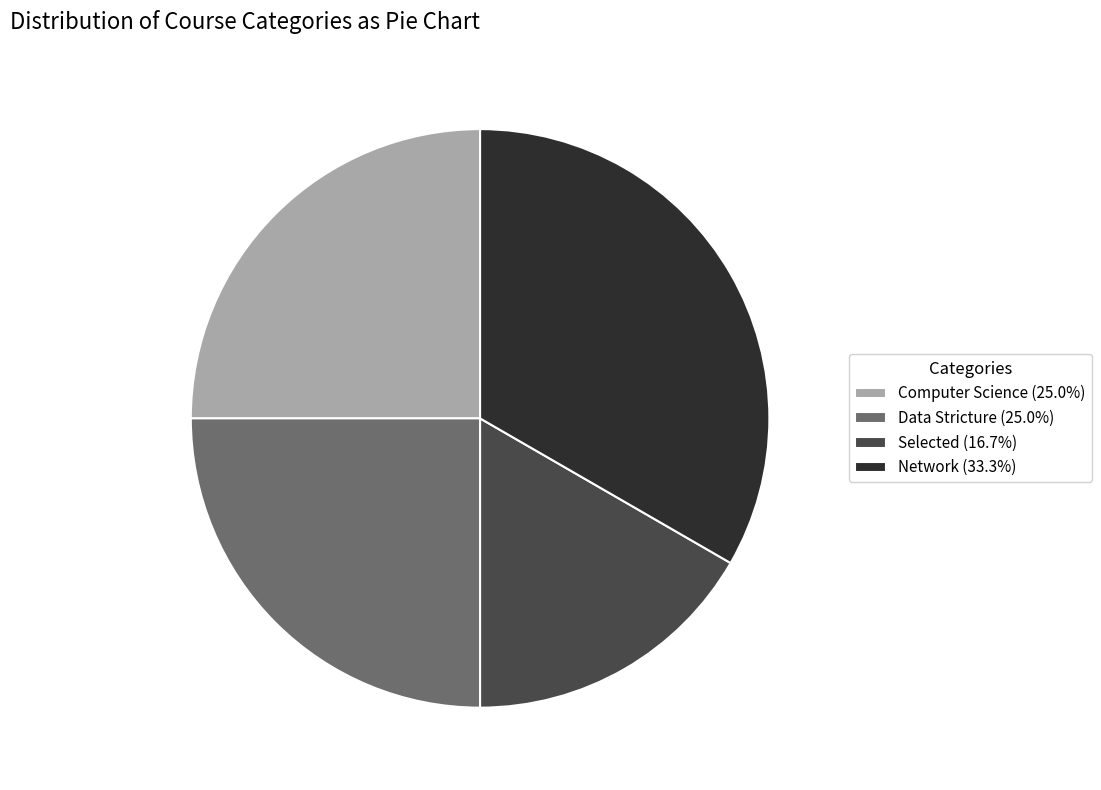

Is the sum of Selected (16.7%) and Computer Science (25.0%) greater than half?

No